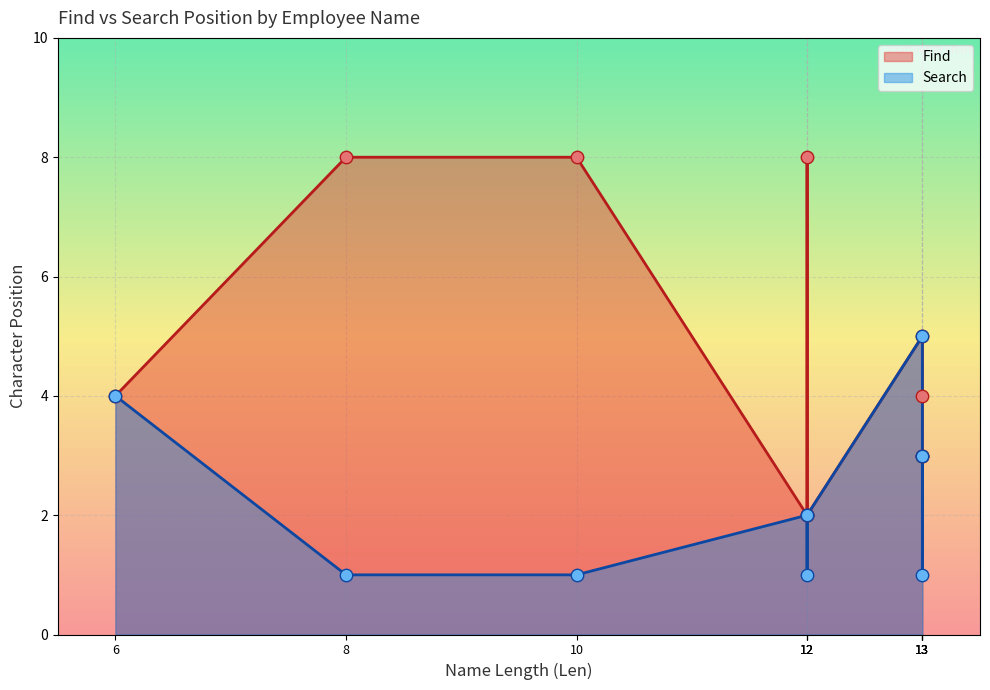

What are all the series names shown in the legend?

Find, Search